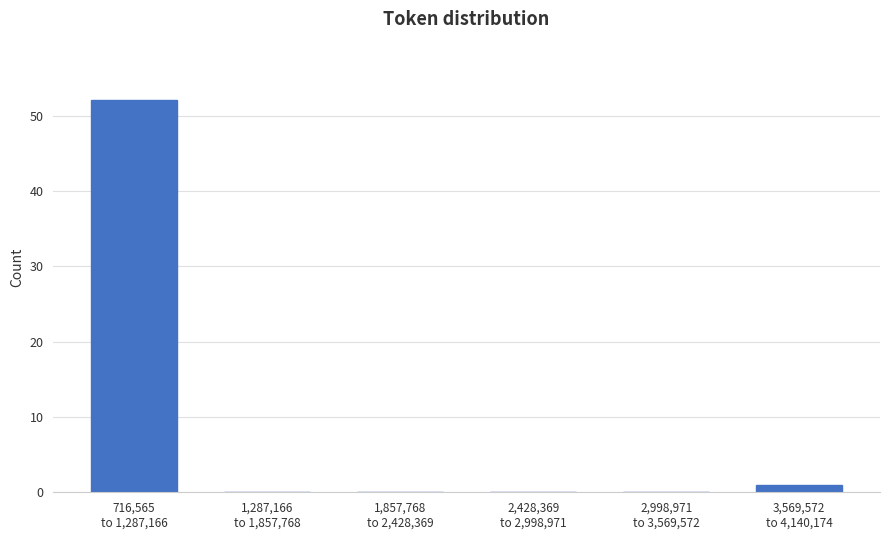

What is the sum of all values?

53